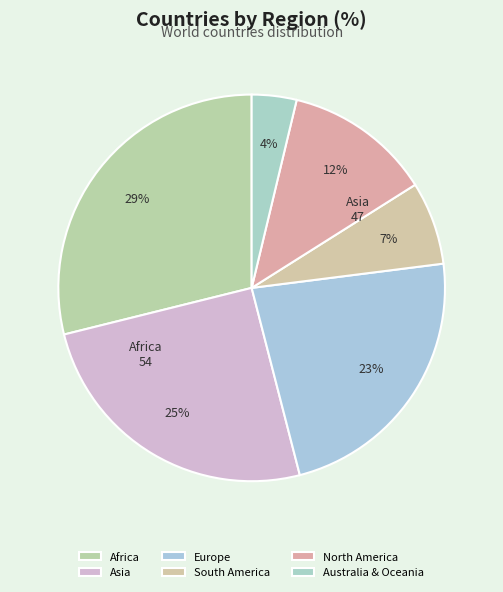

What is the smallest slice in the pie chart?

Australia & Oceania